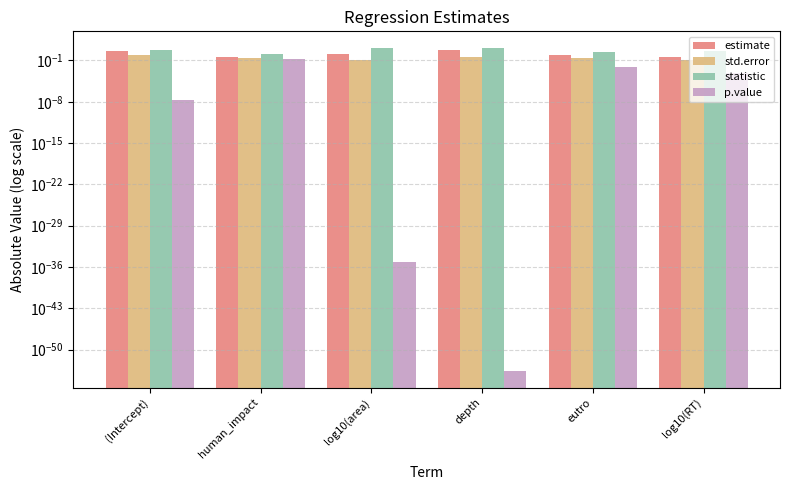

Reading left to right, list all the values displayed in this chart.

estimate: 3.9	0.4	1.5	4.9	0.8	0.4
std.error: 0.7	0.3	0.1	0.3	0.3	0.1
statistic: 5.6	1.3	12.5	15.5	2.7	3.3
p.value: 0.0	0.2	0.0	0.0	0.0	0.0